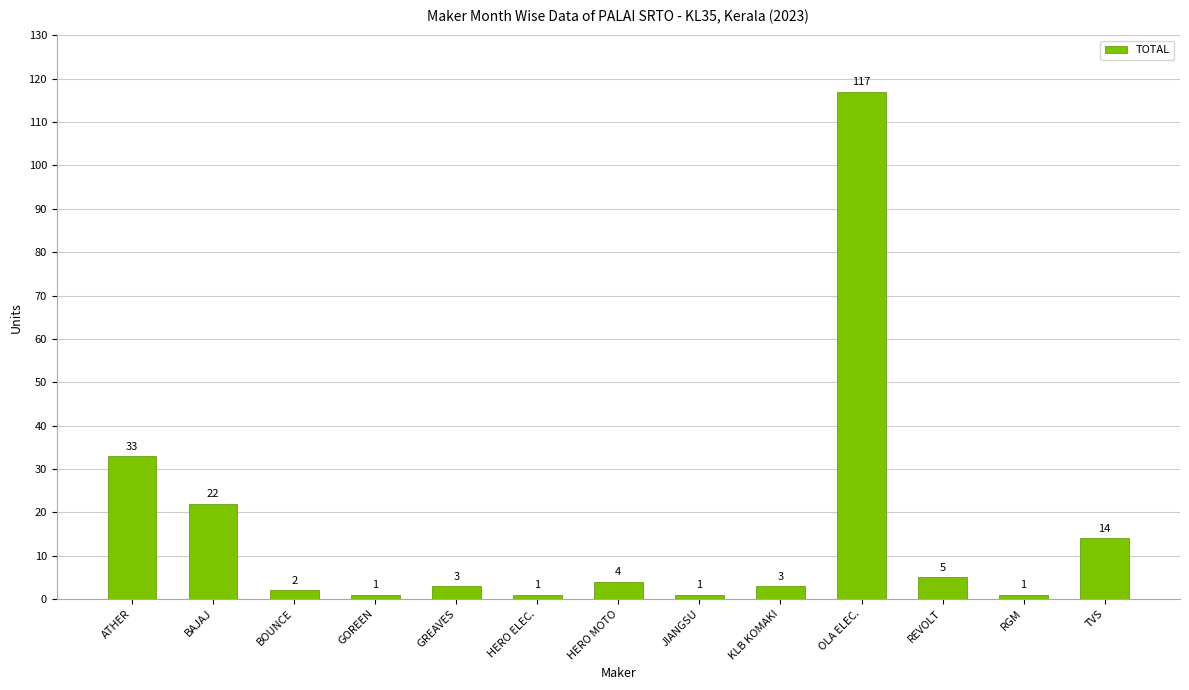

What is the value of the 3rd bar from the left?

2